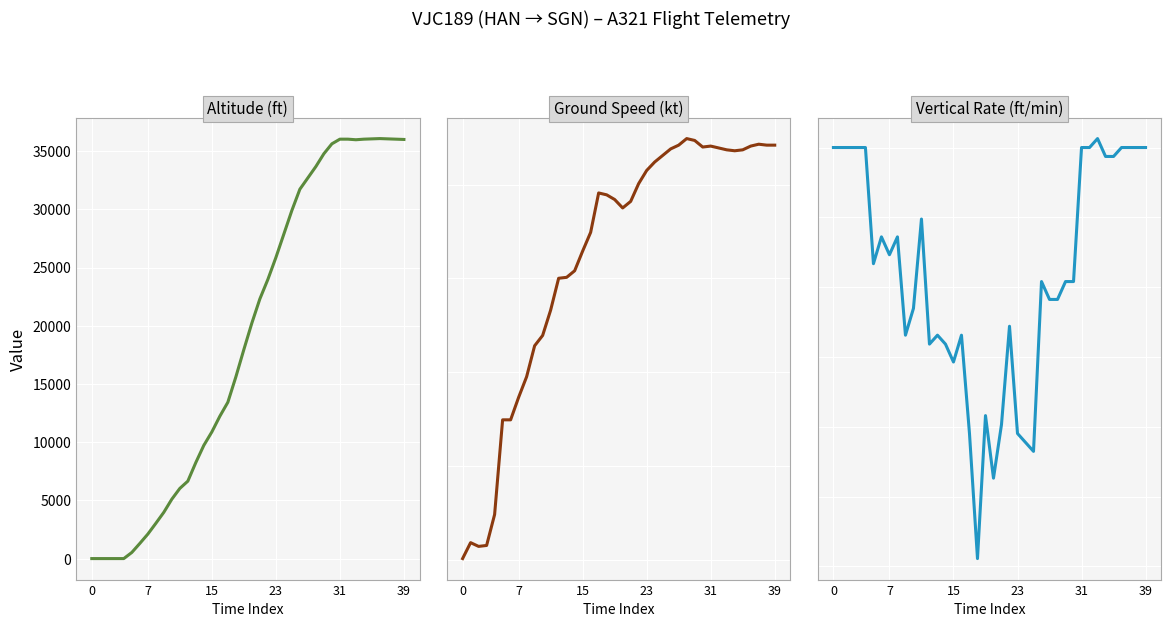

After their last crossing, which series has the higher values: ground_speed or altitude?

ground_speed